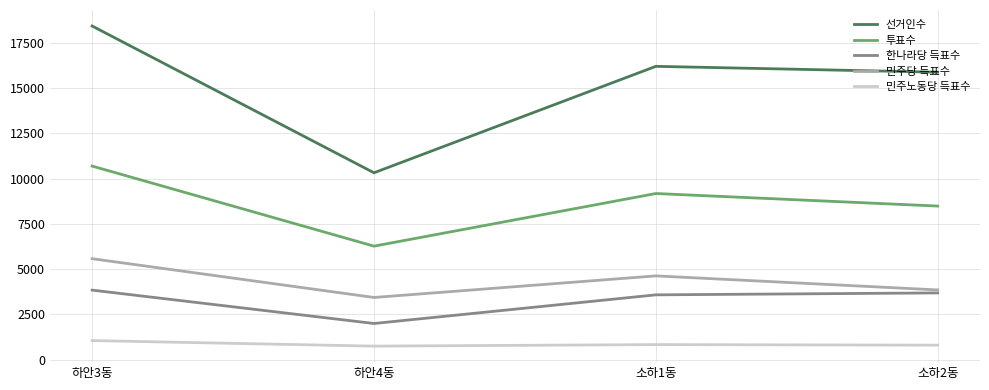

What is the spread (max minus min) of values at 소하2동?

15077